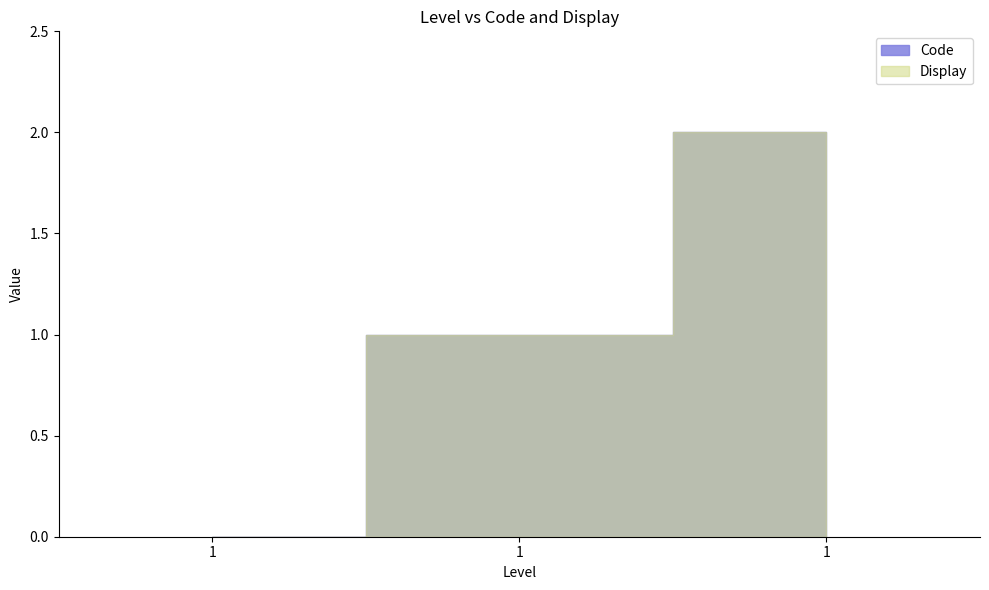

At how many categories does at least one series exceed 0?

2